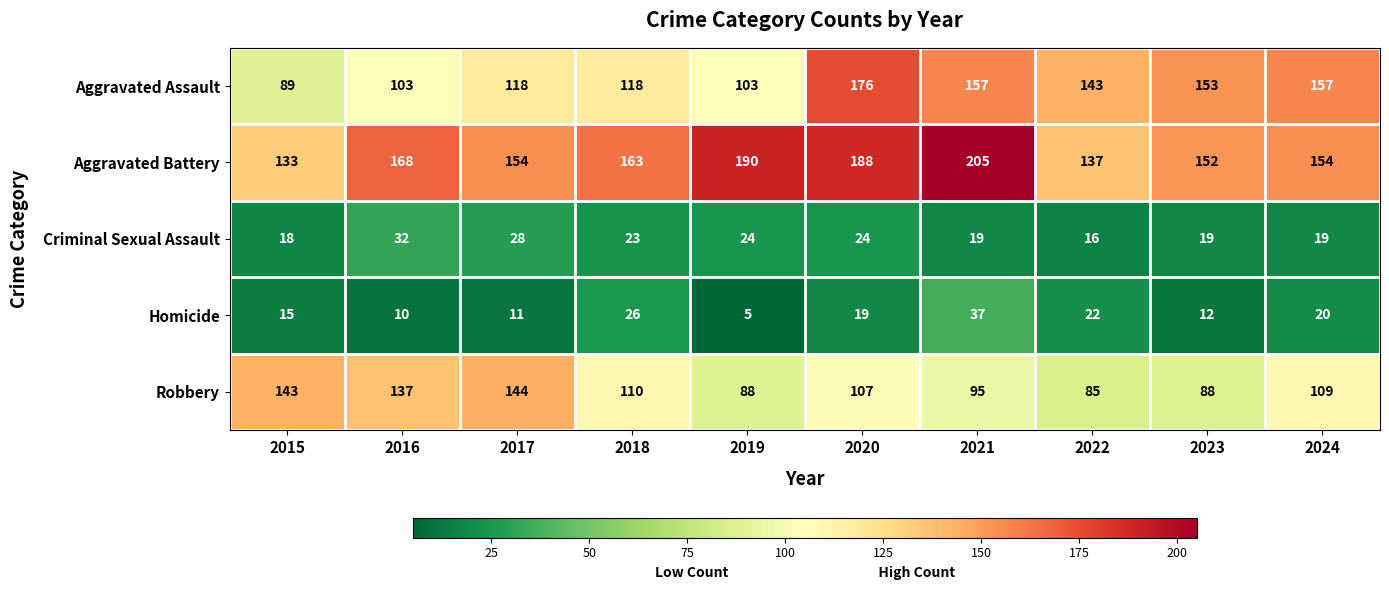

What is the highest value of the Criminal Sexual Assault series?

32